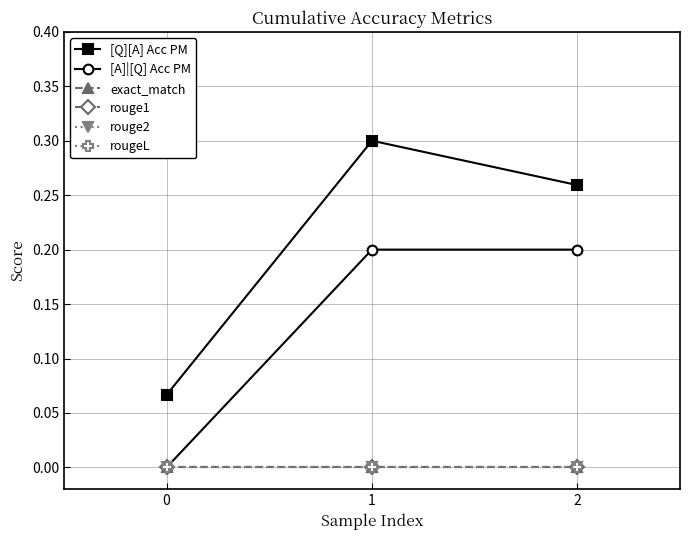

Reading right to left, extract all data points from this chart.

[Q][A] Acc PM: 0.3	0.3	0.1
[A]|[Q] Acc PM: 0.2	0.2	0.0
exact_match: 0.0	0.0	0.0
rouge1: 0.0	0.0	0.0
rouge2: 0.0	0.0	0.0
rougeL: 0.0	0.0	0.0